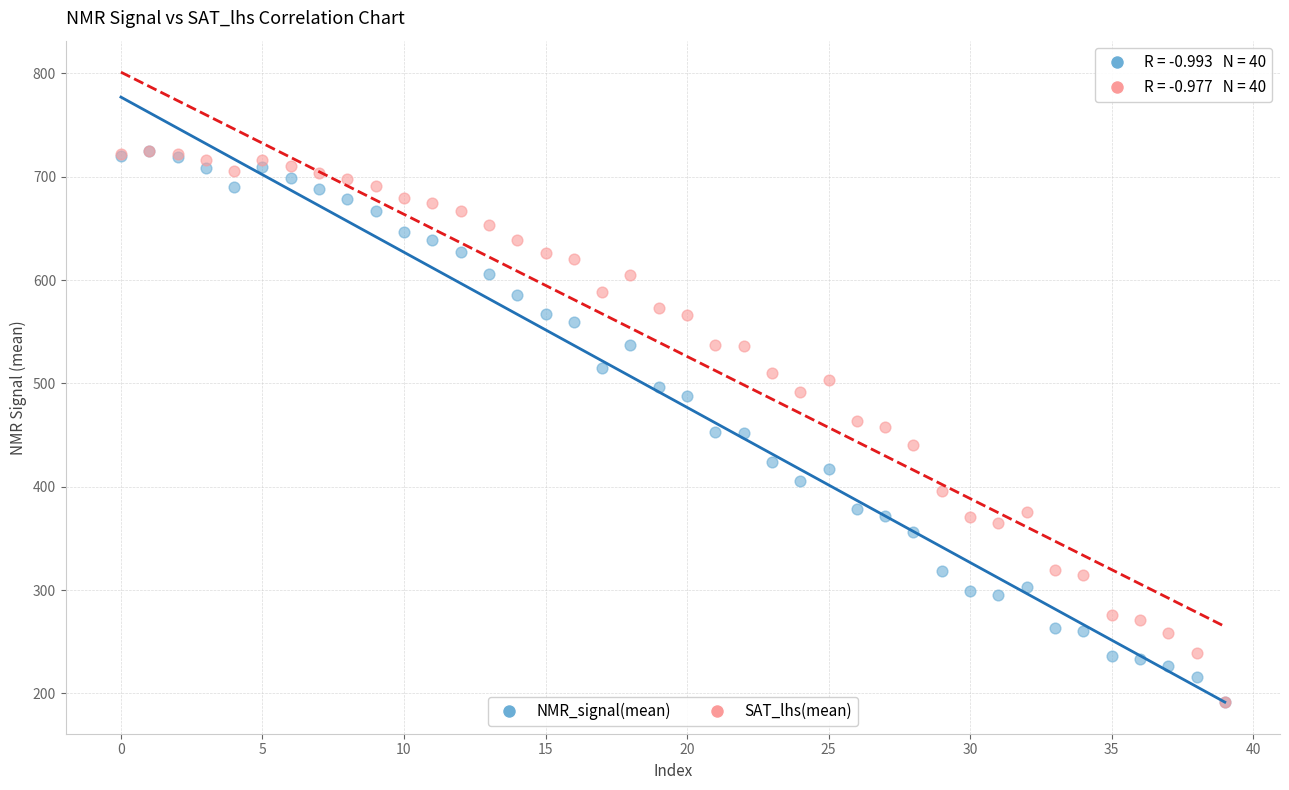

What are all the series names shown in the legend?

NMR_signal(mean), SAT_lhs(mean)